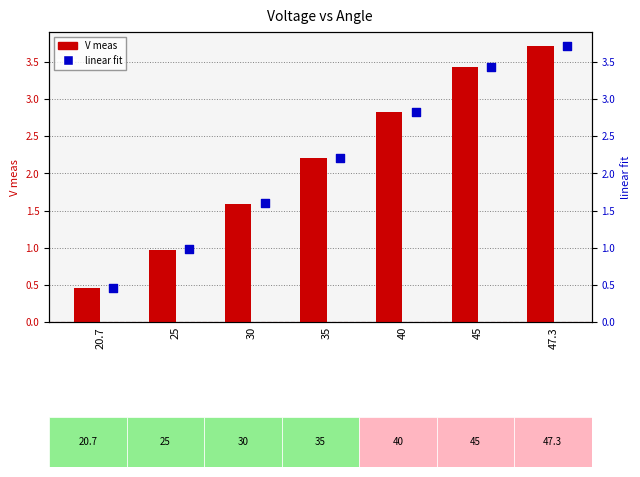

Which series has the largest total across all categories?

V meas